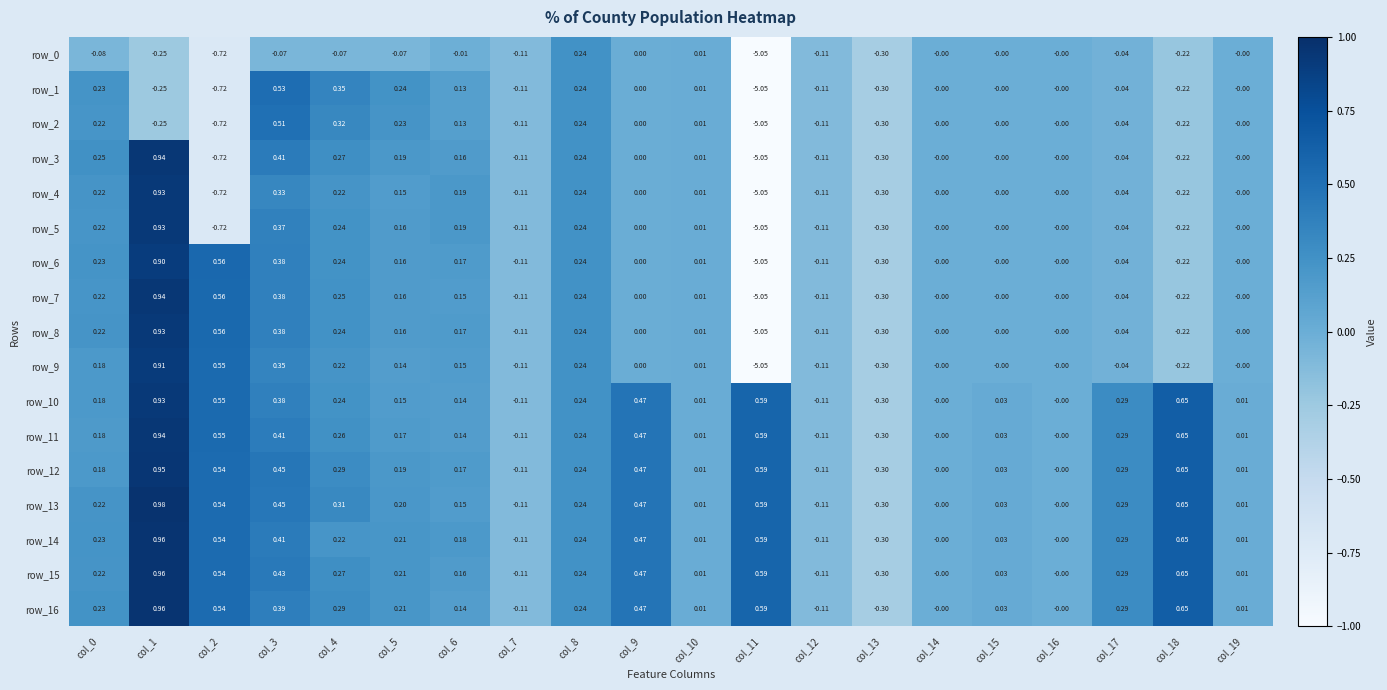

What is the sum of all row_15 values?

4.6